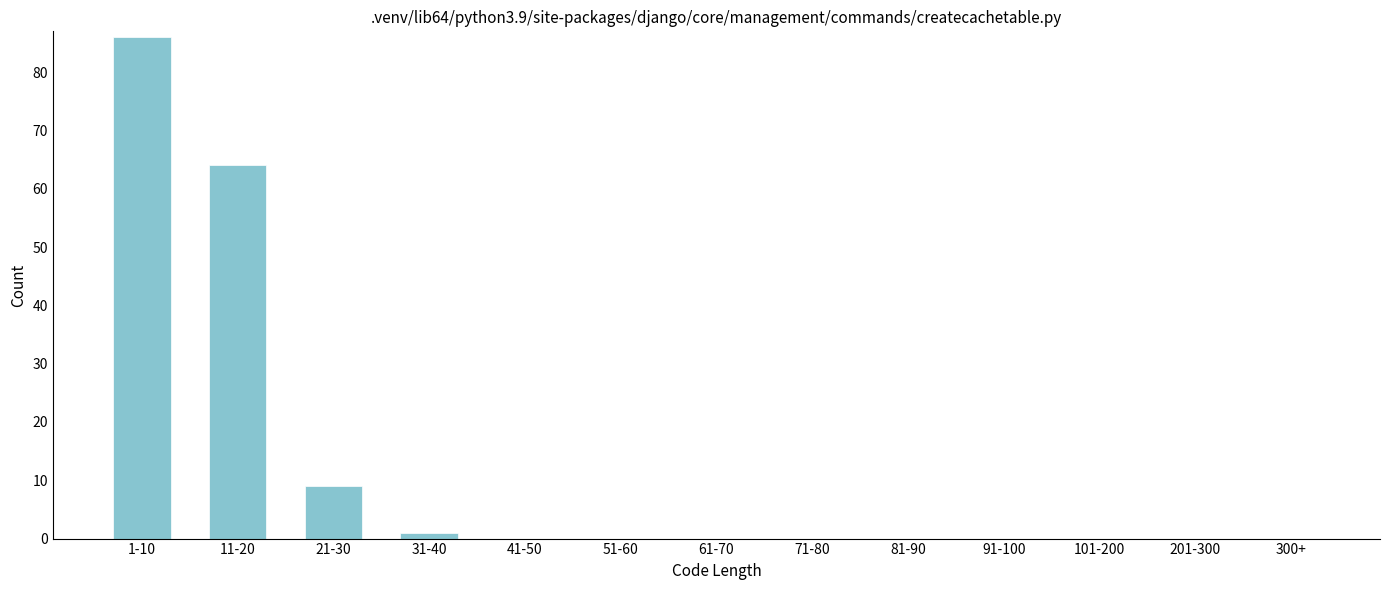

Reading left to right, list all the values displayed in this chart.

1-10=86	11-20=64	21-30=9	31-40=1	41-50=0	51-60=0	61-70=0	71-80=0	81-90=0	91-100=0	101-200=0	201-300=0	300+=0